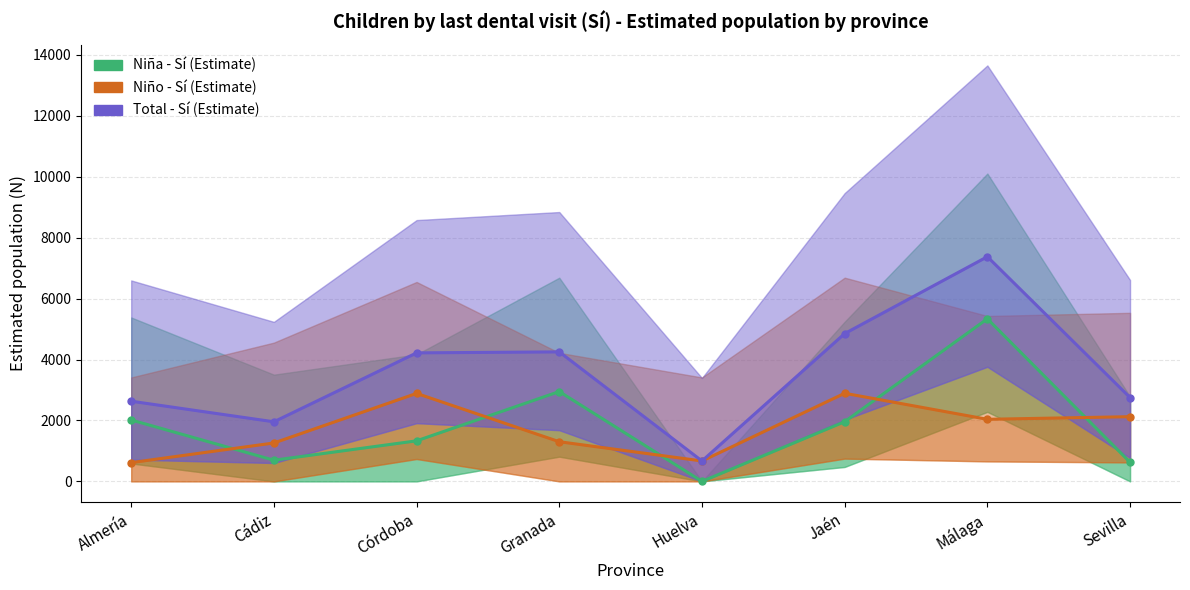

Reading left to right, extract all data points from this chart.

Niña - Sí (N estimada): Almería=2016	Cádiz=695	Córdoba=1331	Granada=2949	Huelva=0	Jaén=1959	Málaga=5337	Sevilla=627
Niño - Sí (N estimada): Almería=616	Cádiz=1261	Córdoba=2888	Granada=1302	Huelva=670	Jaén=2892	Málaga=2038	Sevilla=2124
Total - Sí (N estimada): Almería=2632	Cádiz=1956	Córdoba=4218	Granada=4251	Huelva=670	Jaén=4851	Málaga=7375	Sevilla=2751